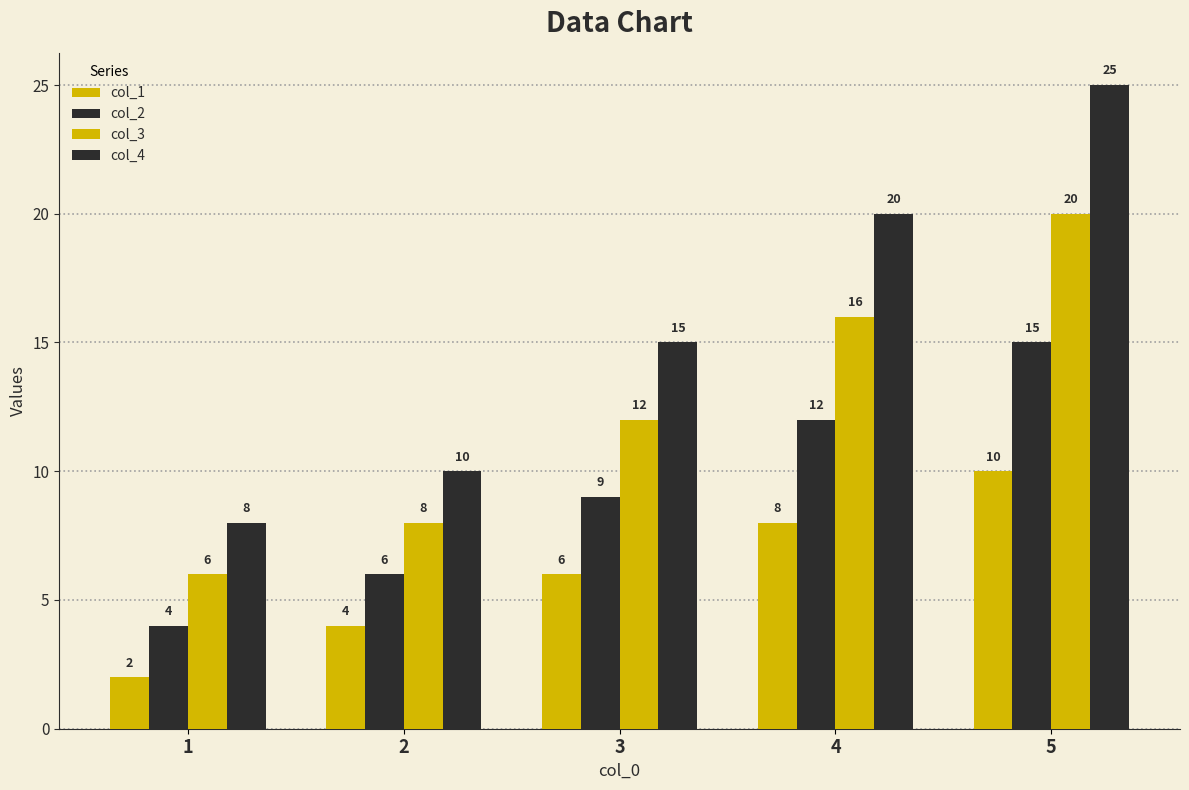

Which series has the widest spread of values?

col_4